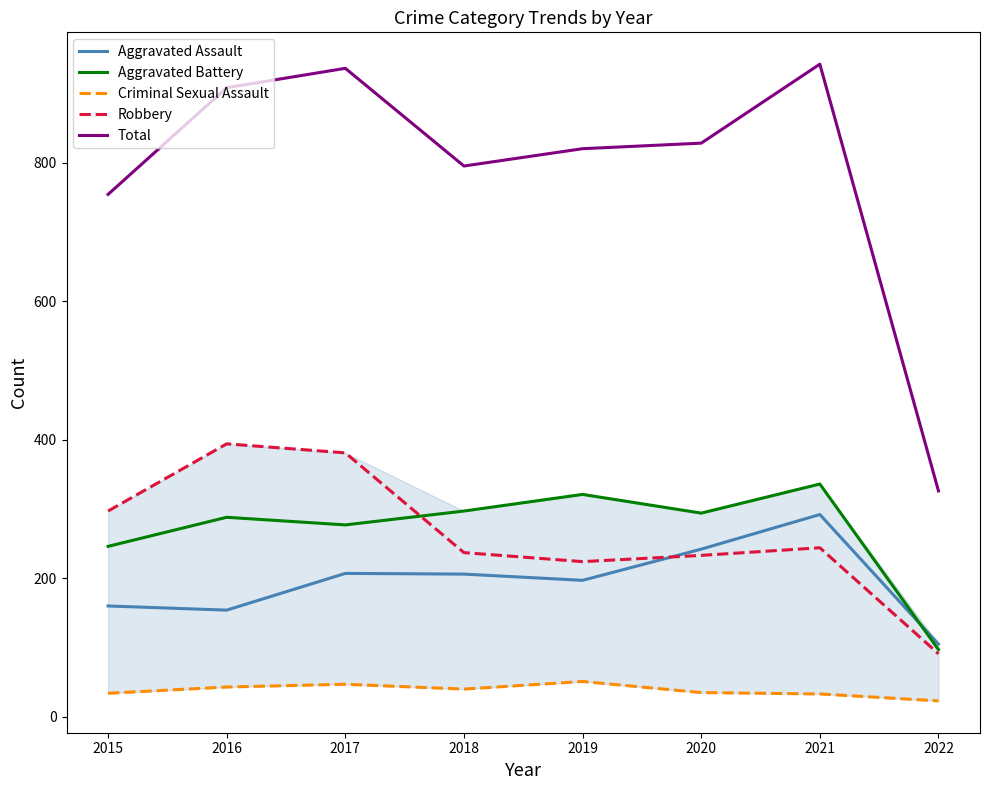

List the labels in order of Aggravated Battery value, smallest first.

2022, 2015, 2017, 2016, 2020, 2018, 2019, 2021